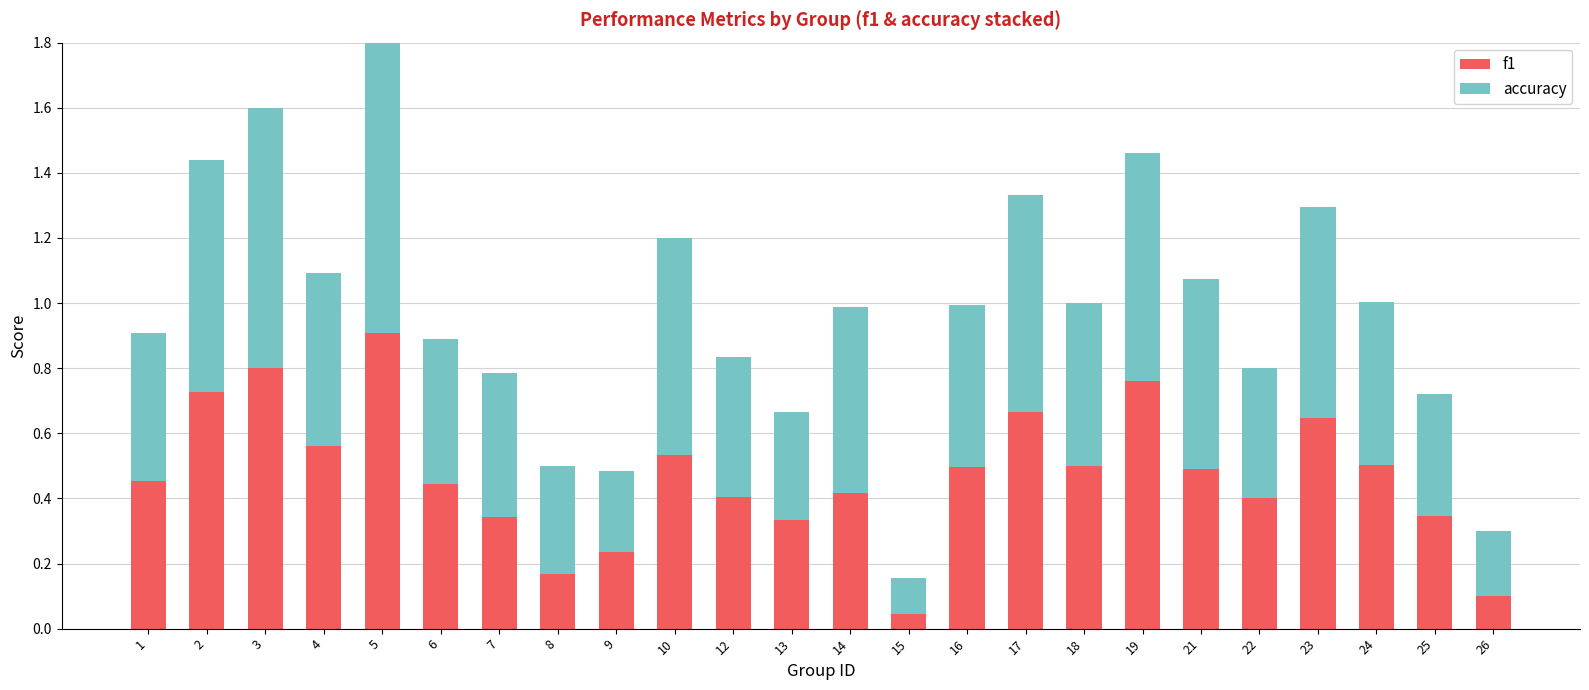

How many data points does each series have?

24